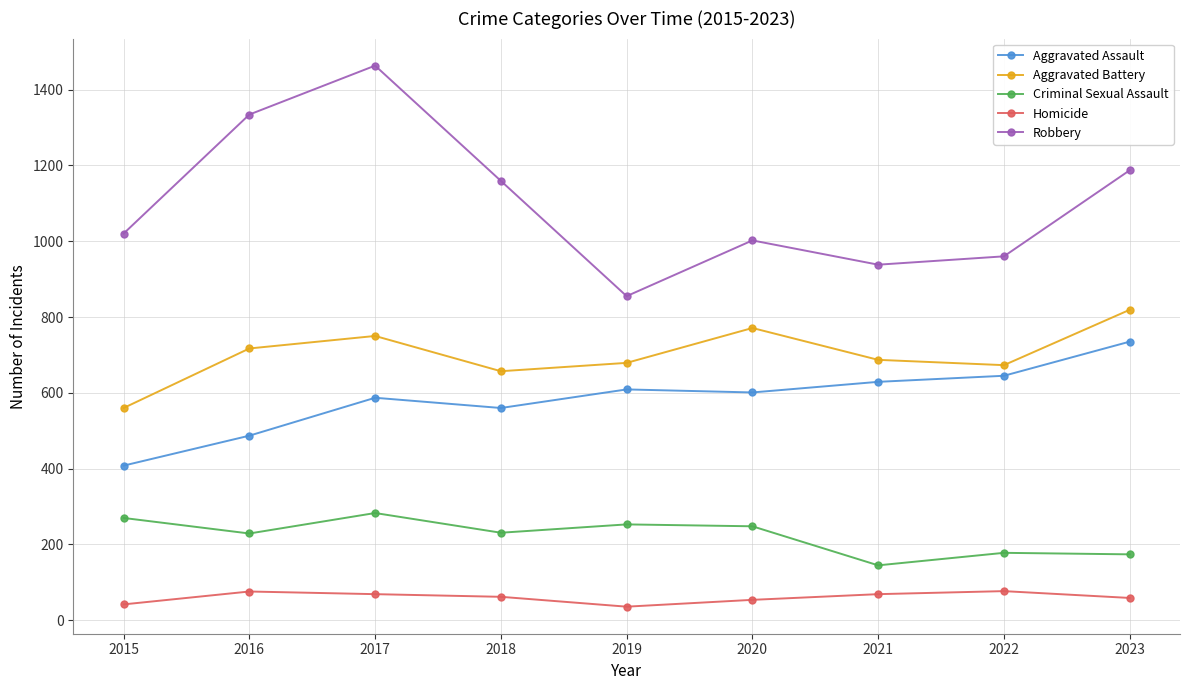

What is the difference between the Homicide values at 2021 and 2015?

27